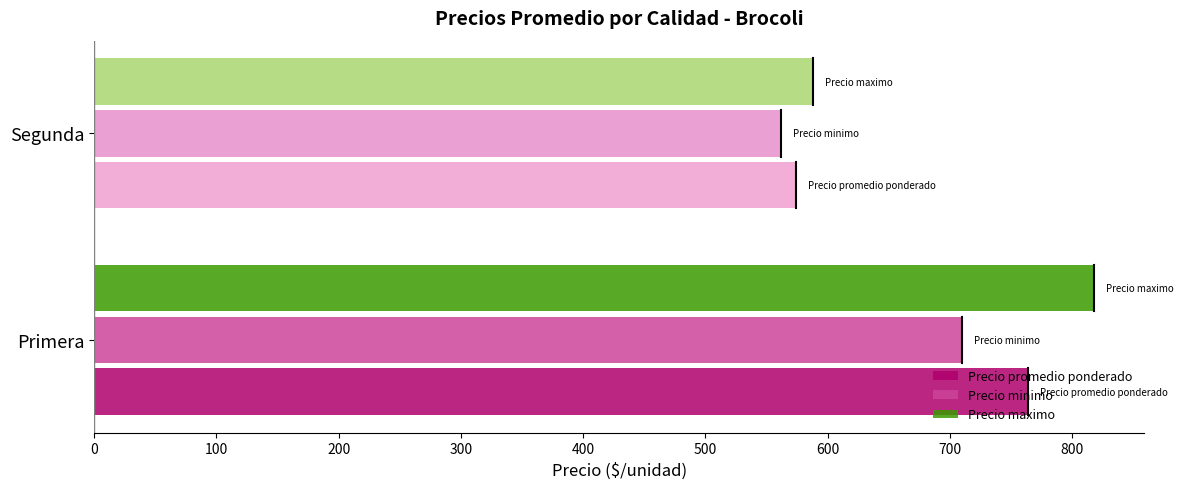

How many data points in Precio minimo are less than 710?

1